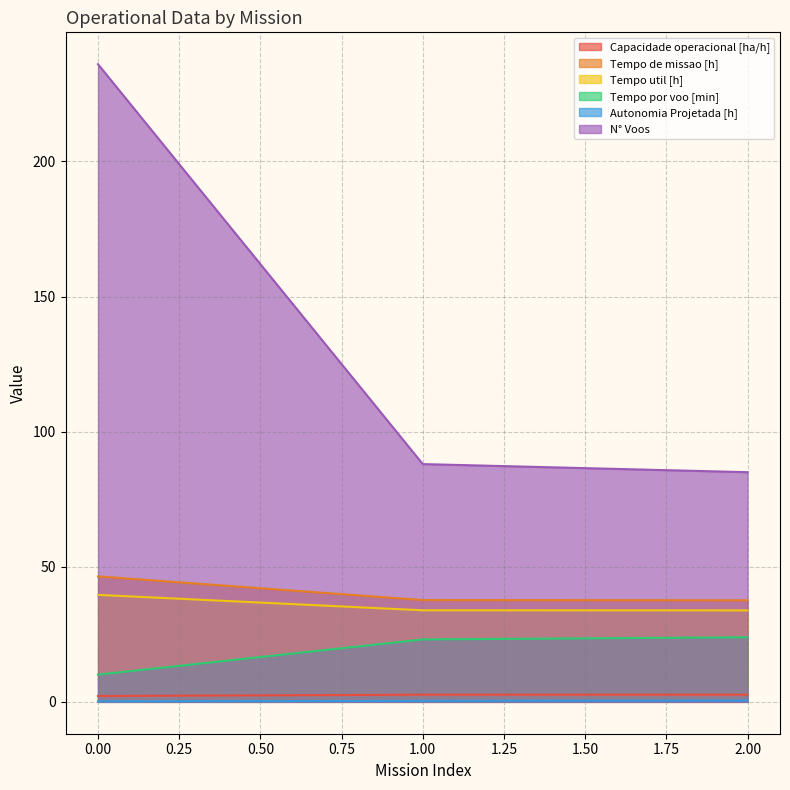

At which label does Tempo por voo [min] reach its peak?

2